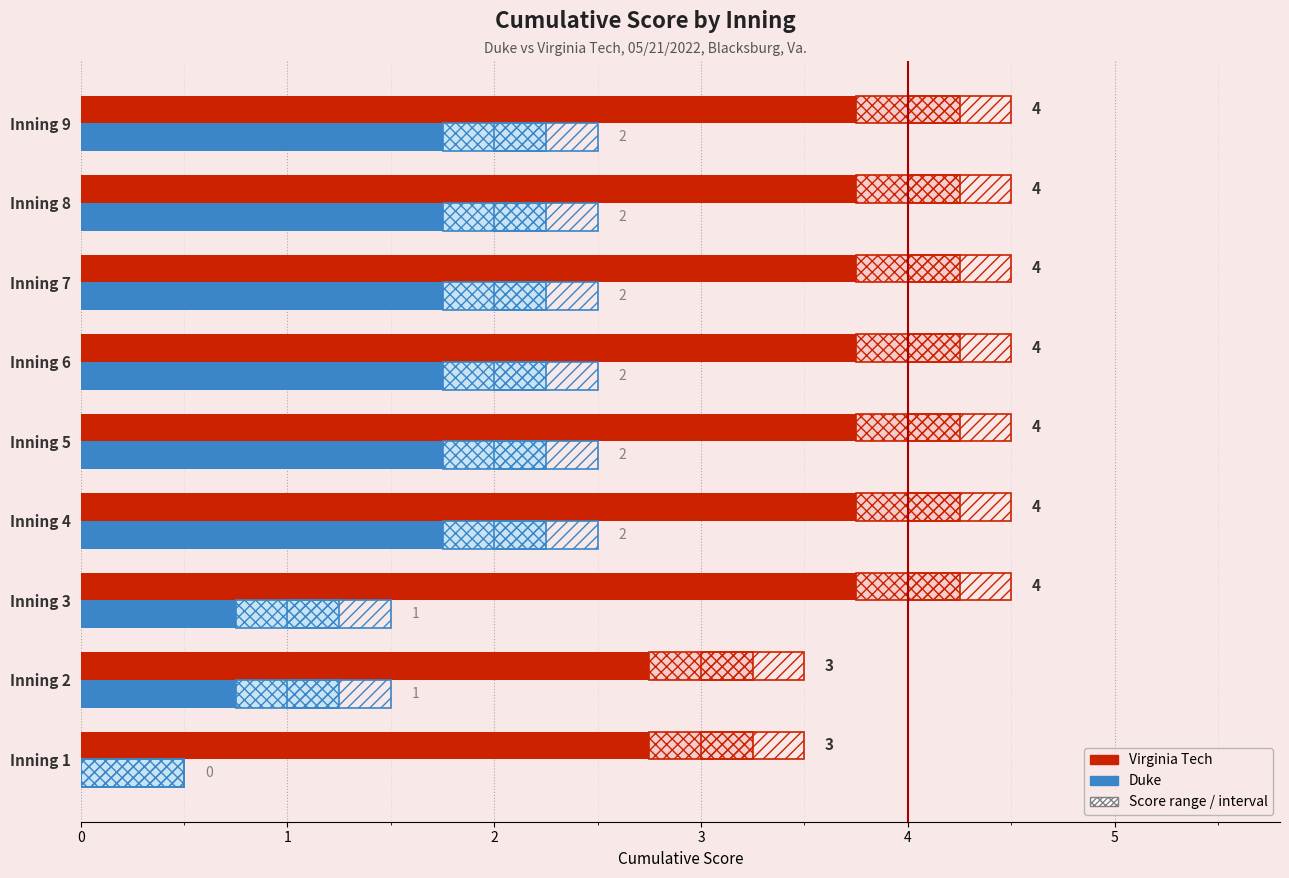

What is the value of the Duke bar at the 4th from the left?

2